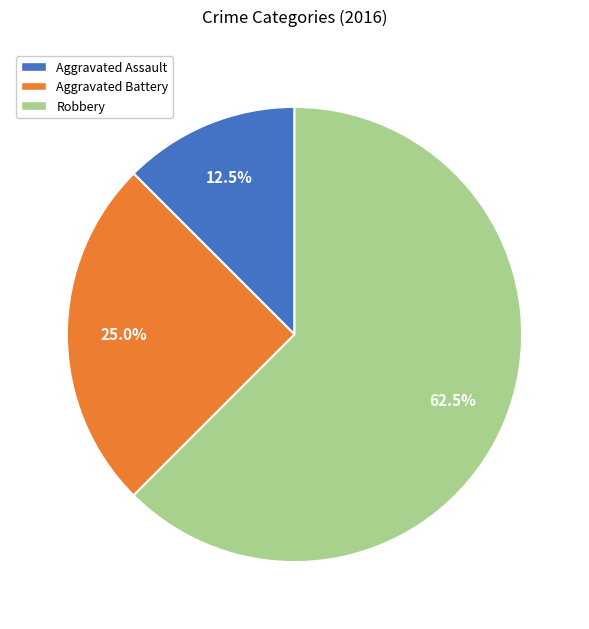

Which slice is the largest?

Robbery